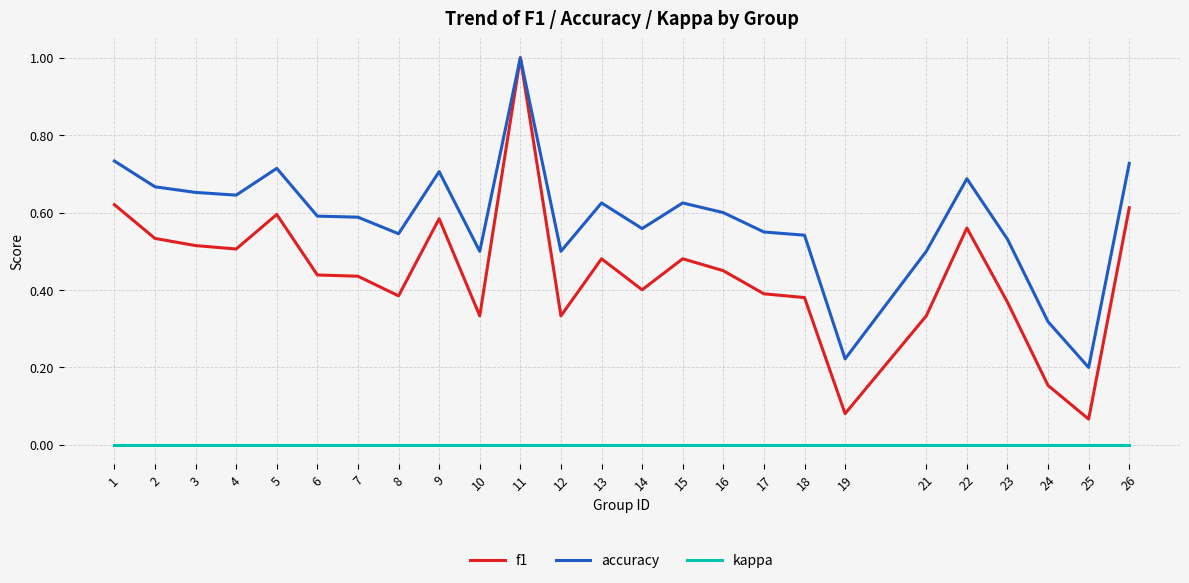

How many series are shown in this chart?

3